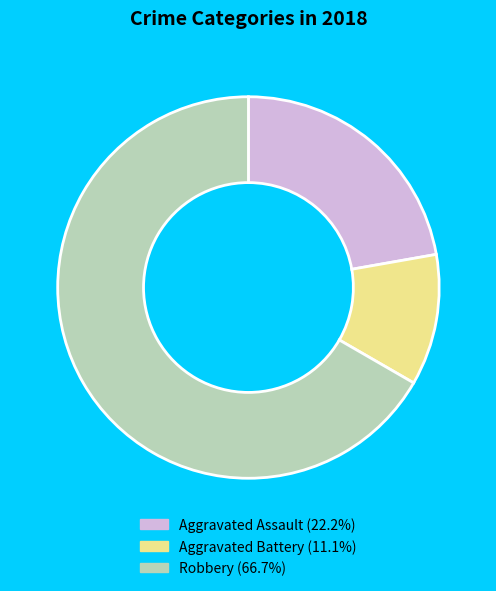

Do Aggravated Battery and Aggravated Assault together represent more than half of the pie?

No